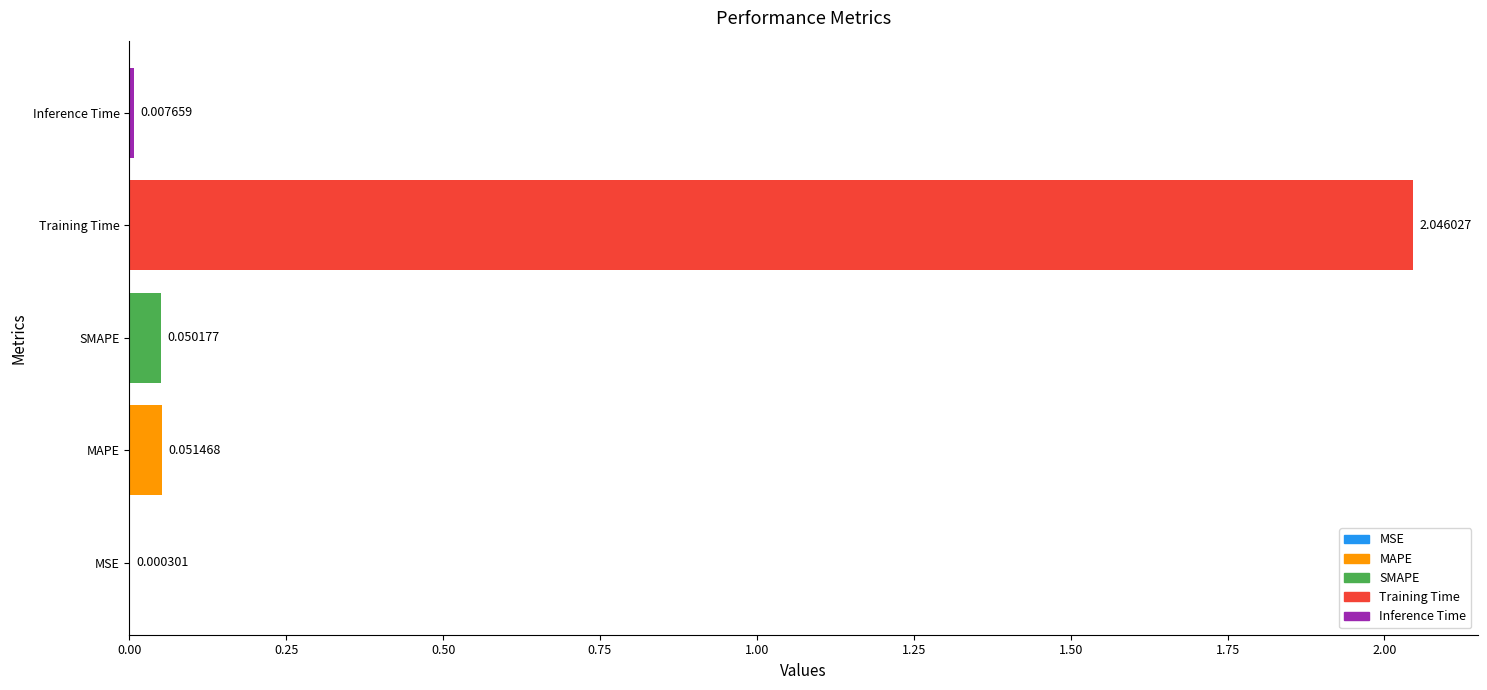

At which label is the value closest to 1?

MAPE